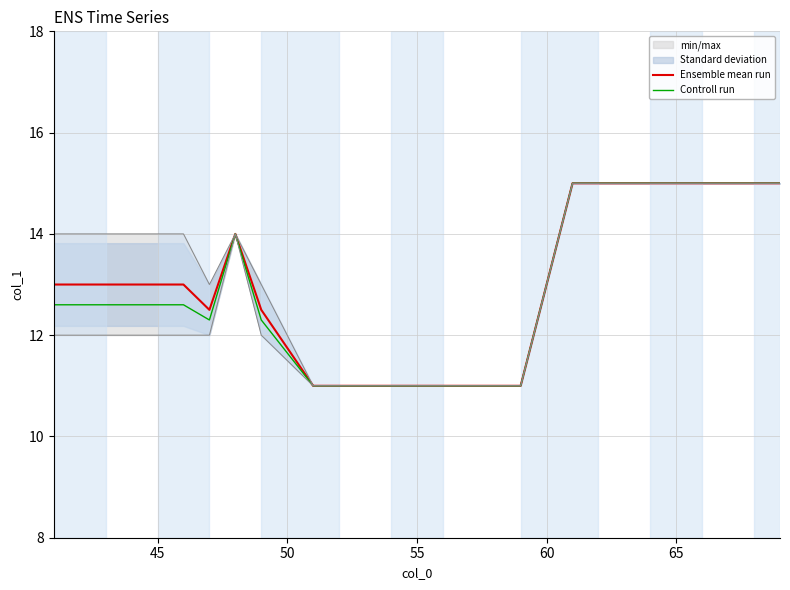

What is the lowest value of the Ensemble mean run series?

11.0